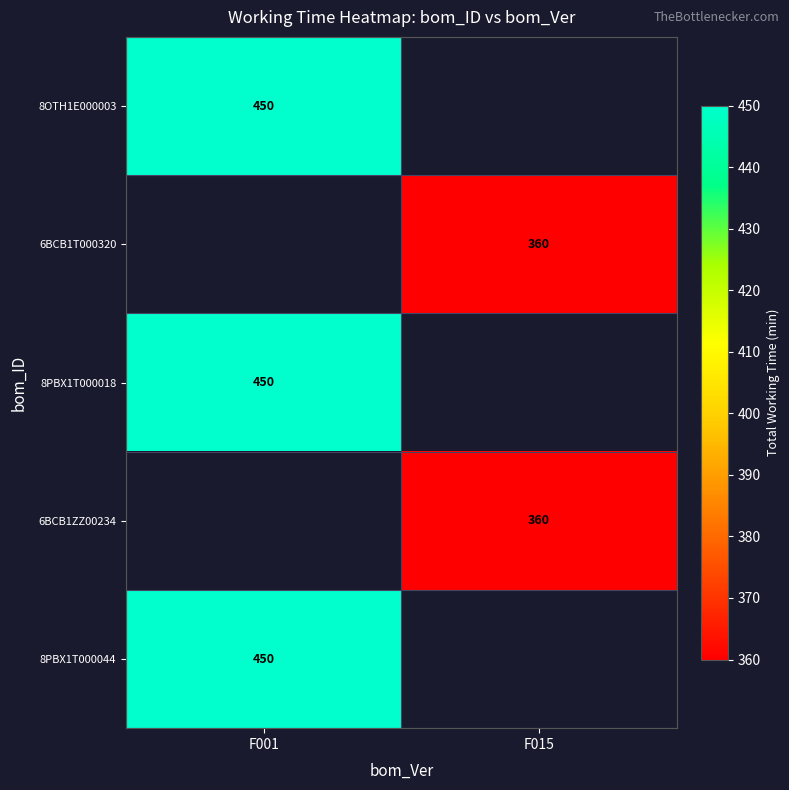

Is it true that 8PBX1T000018 equals 734 at F001?

False